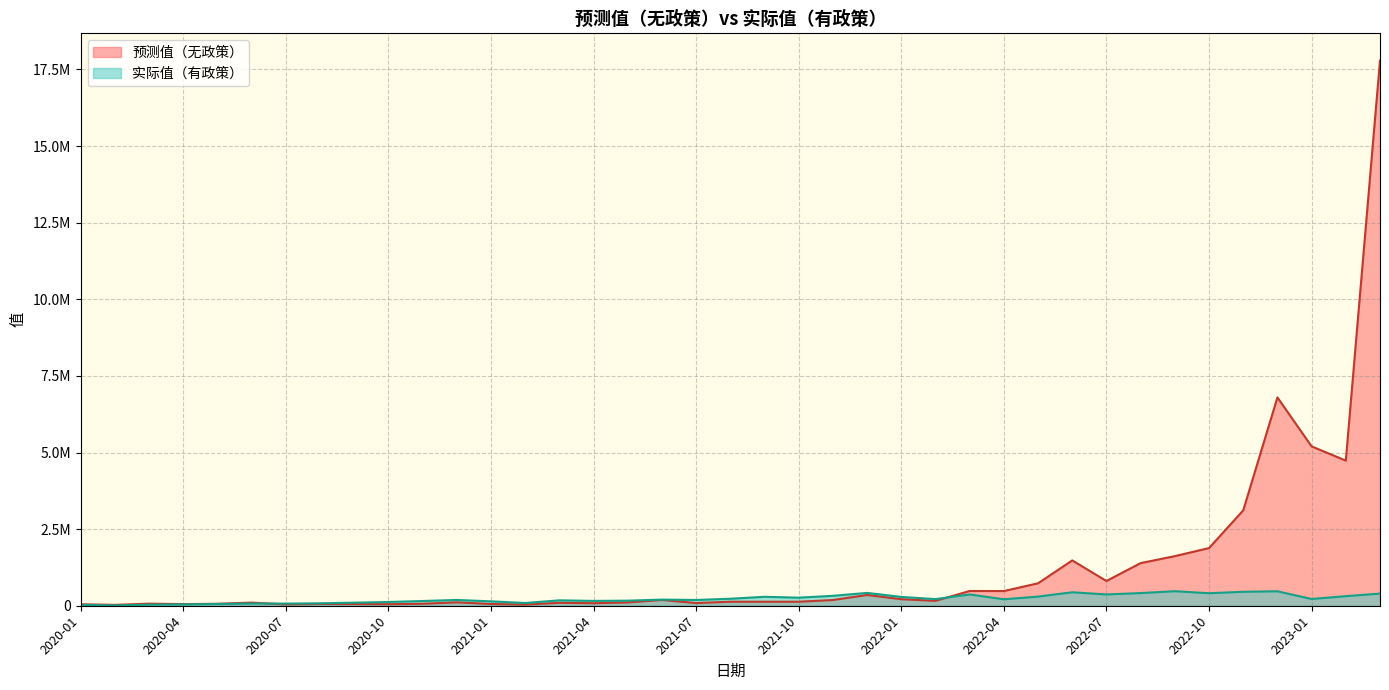

At which label does 预测值（无政策） reach its peak?

2023-03